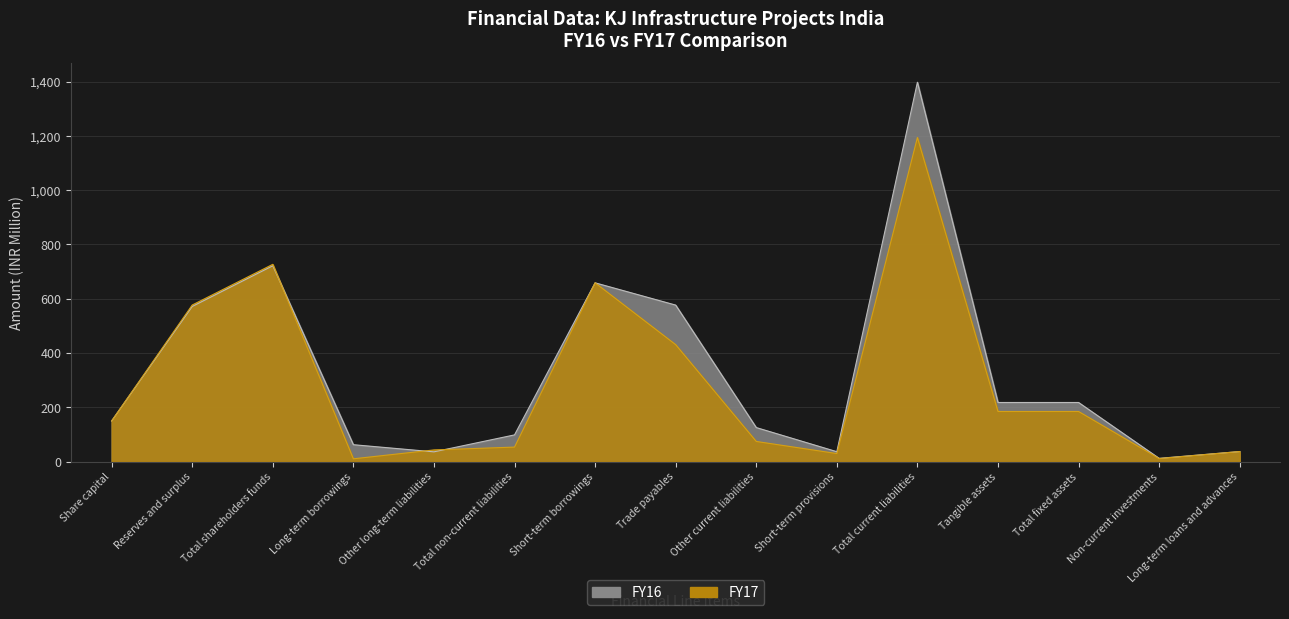

Does the chart have visible grid lines?

Yes